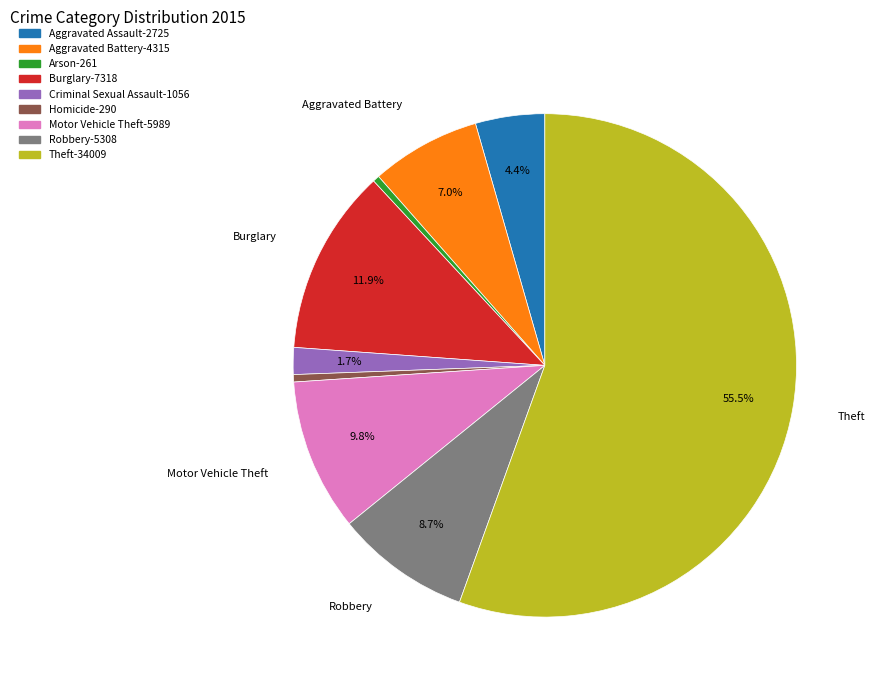

Which category has the biggest portion of the pie?

Theft